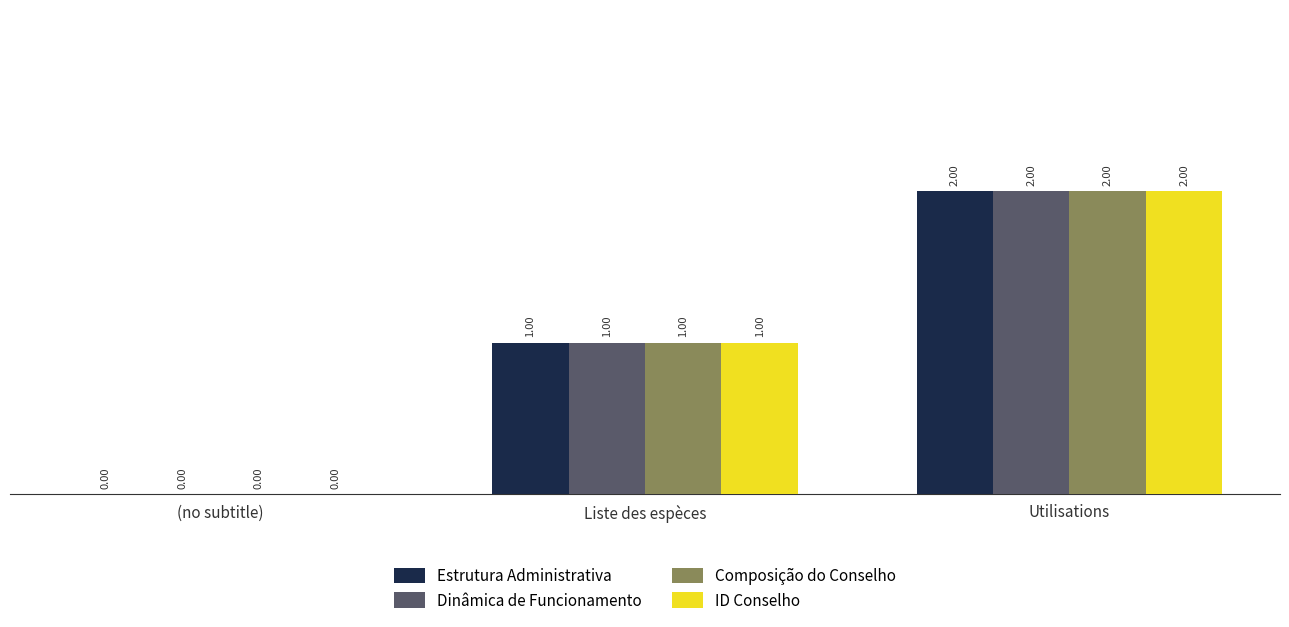

The value of ID Conselho at (no subtitle) is 1. True or false?

False